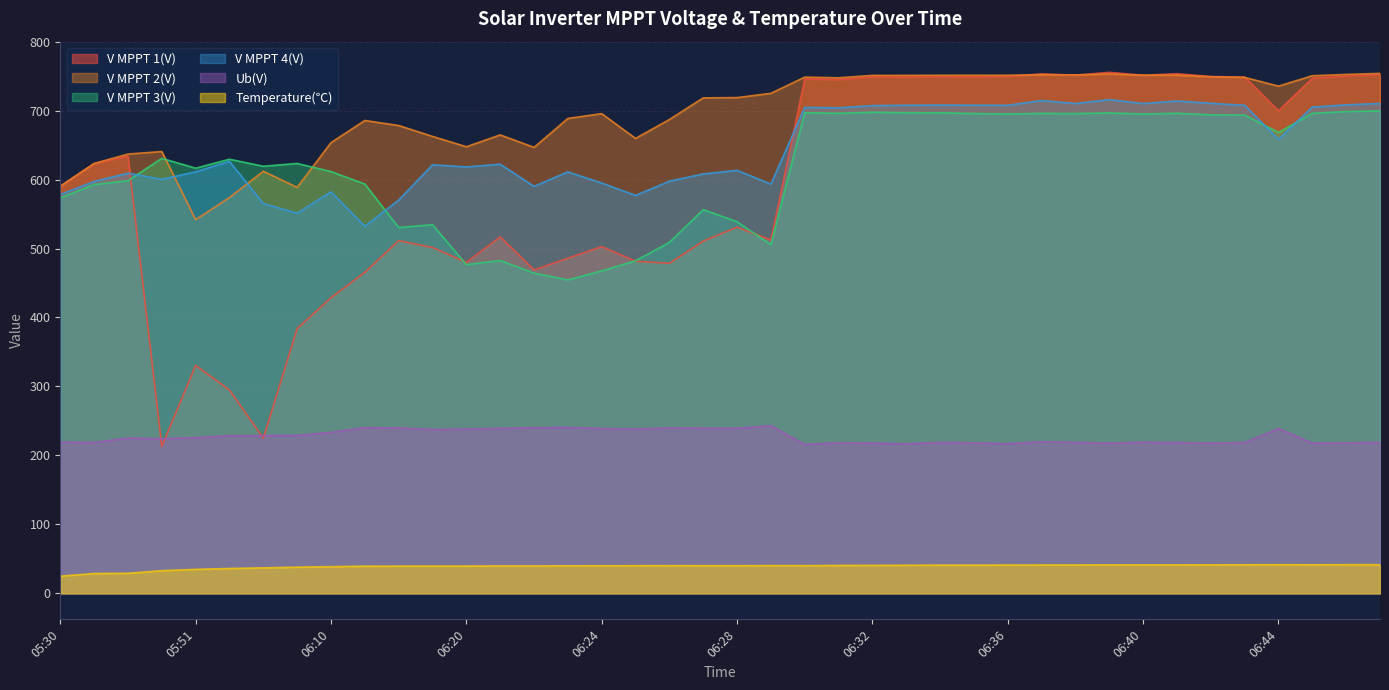

How many interior local valleys does the V MPPT 2(V) series have?

8